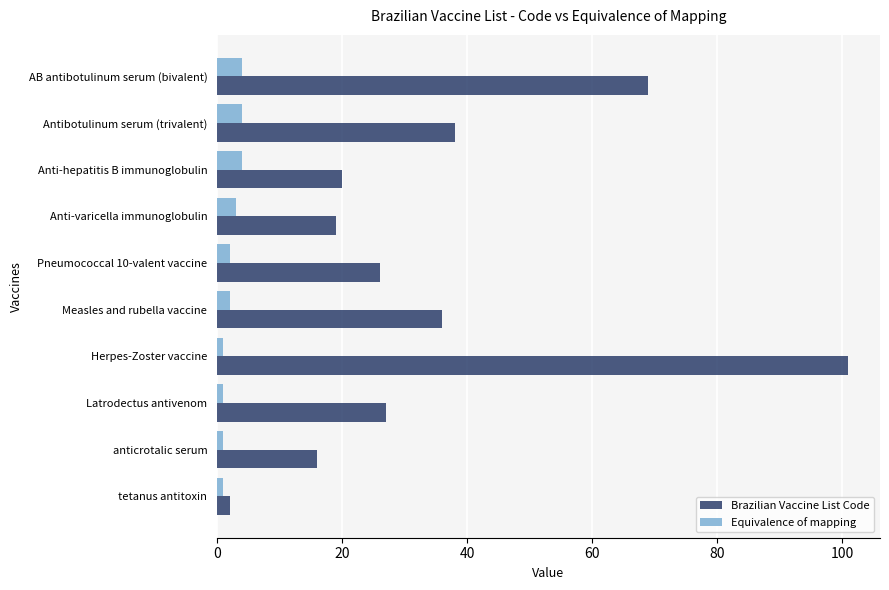

Which series has the largest range (max minus min)?

Brazilian Vaccine List Code